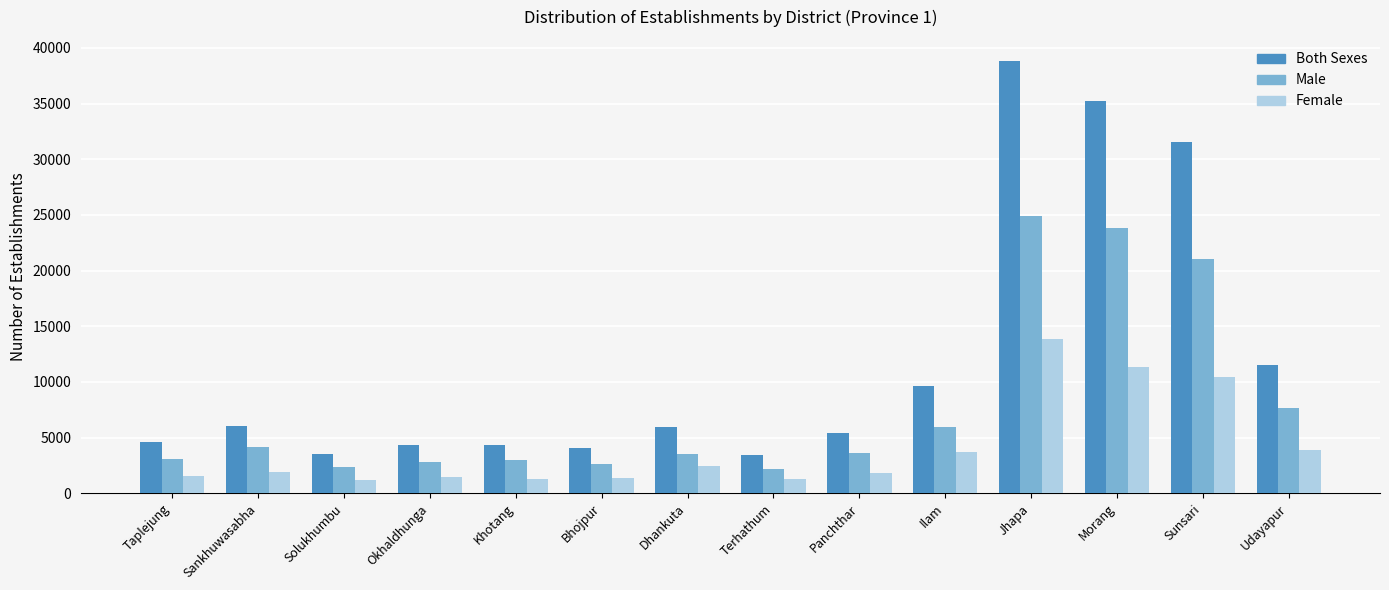

What is the average value of the Male series?

7912